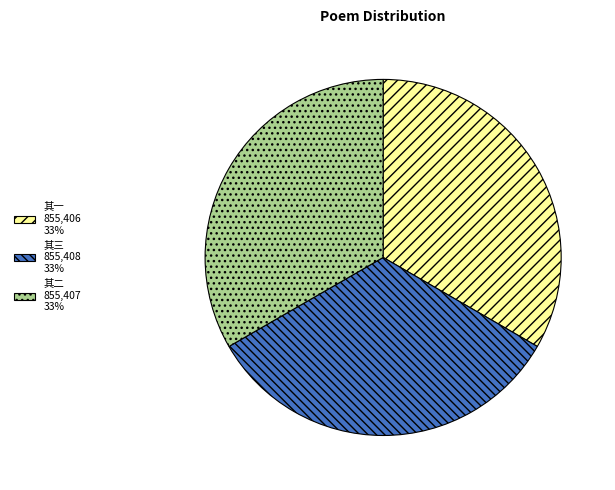

What is the ratio of the value at 其一 855,406 33% to the value at 其二 855,407 33%?

1.0